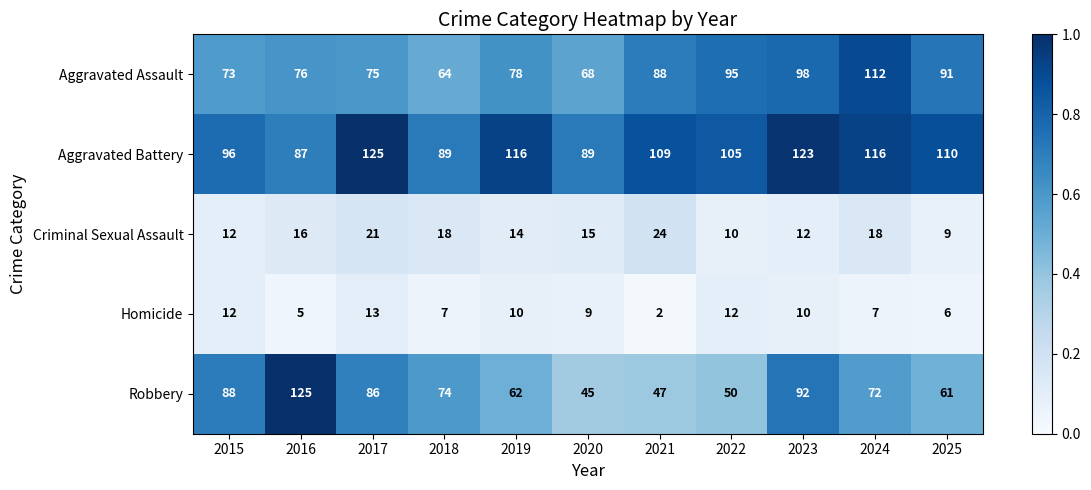

At 2021, list the series in order from largest to smallest.

Aggravated Battery, Aggravated Assault, Robbery, Criminal Sexual Assault, Homicide